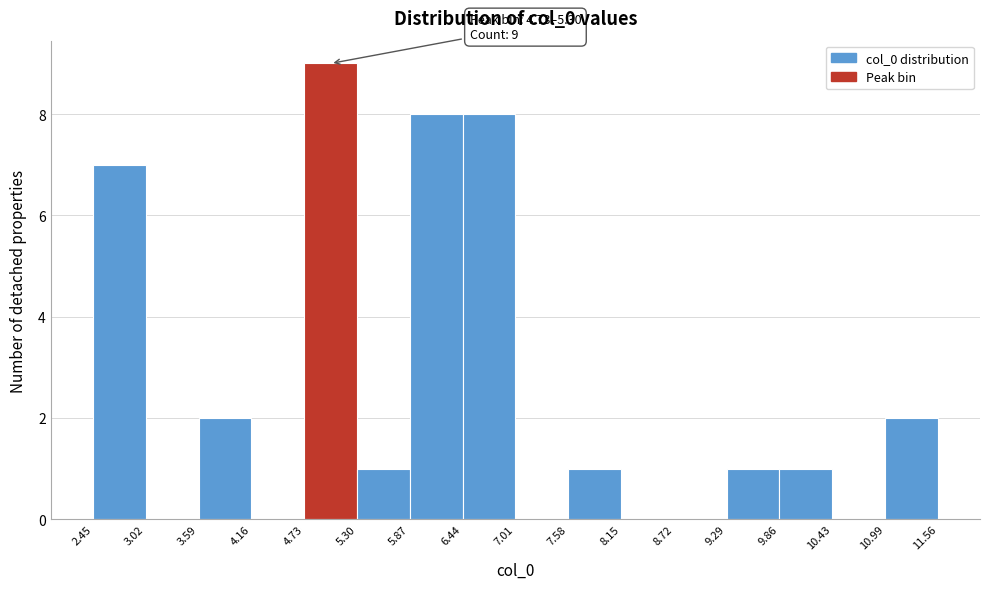

Which range on the x-axis has the tallest bar?

4.73 to 5.30